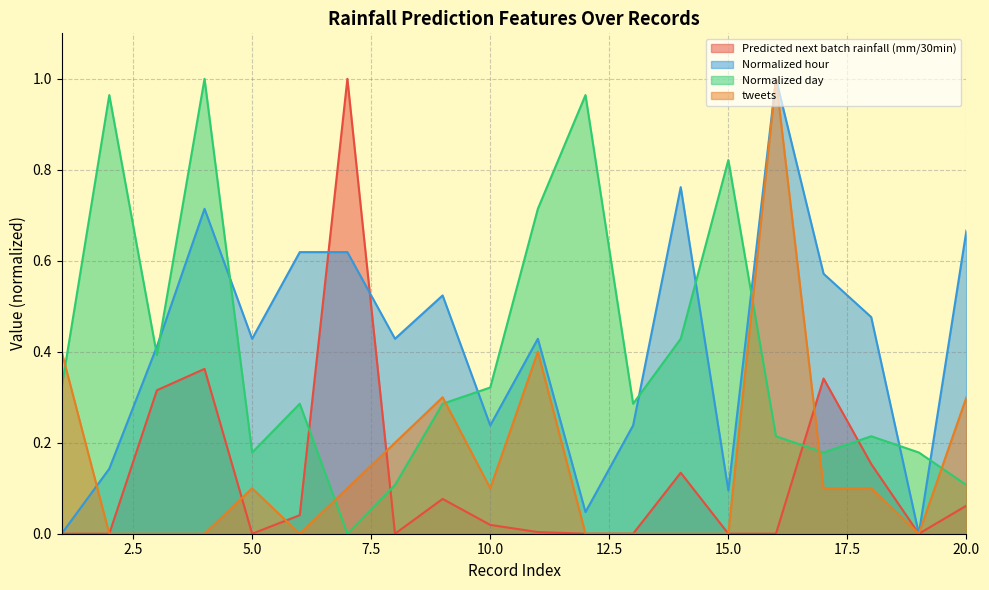

Reading right to left, extract all data points from this chart.

Predicted next batch rainfall (mm/30min): 0.1	0.0	0.2	0.3	0.0	0.0	0.1	0.0	0.0	0.0	0.0	0.1	0.0	1.0	0.0	0.0	0.4	0.3	0.0	0.0
Normalized hour: 0.7	0.0	0.5	0.6	1.0	0.1	0.8	0.2	0.0	0.4	0.2	0.5	0.4	0.6	0.6	0.4	0.7	0.4	0.1	0.0
Normalized day: 0.1	0.2	0.2	0.2	0.2	0.8	0.4	0.3	1.0	0.7	0.3	0.3	0.1	0.0	0.3	0.2	1.0	0.4	1.0	0.3
tweets: 0.3	0.0	0.1	0.1	1.0	0.0	0.0	0.0	0.0	0.4	0.1	0.3	0.2	0.1	0.0	0.1	0.0	0.0	0.0	0.4